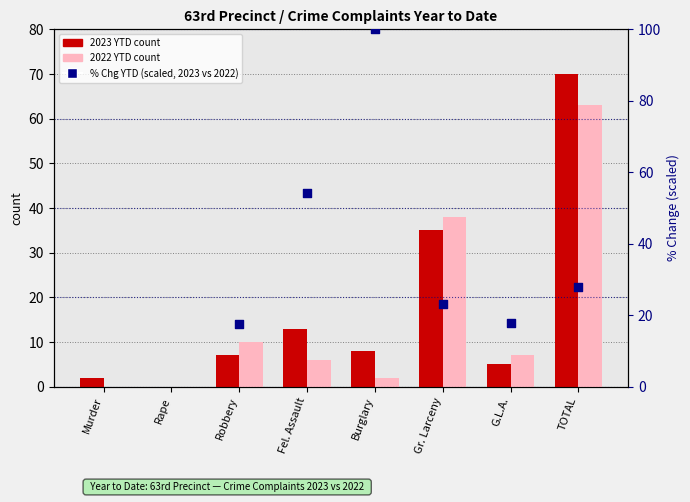

Which series has the widest spread of Y values?

2023 YTD